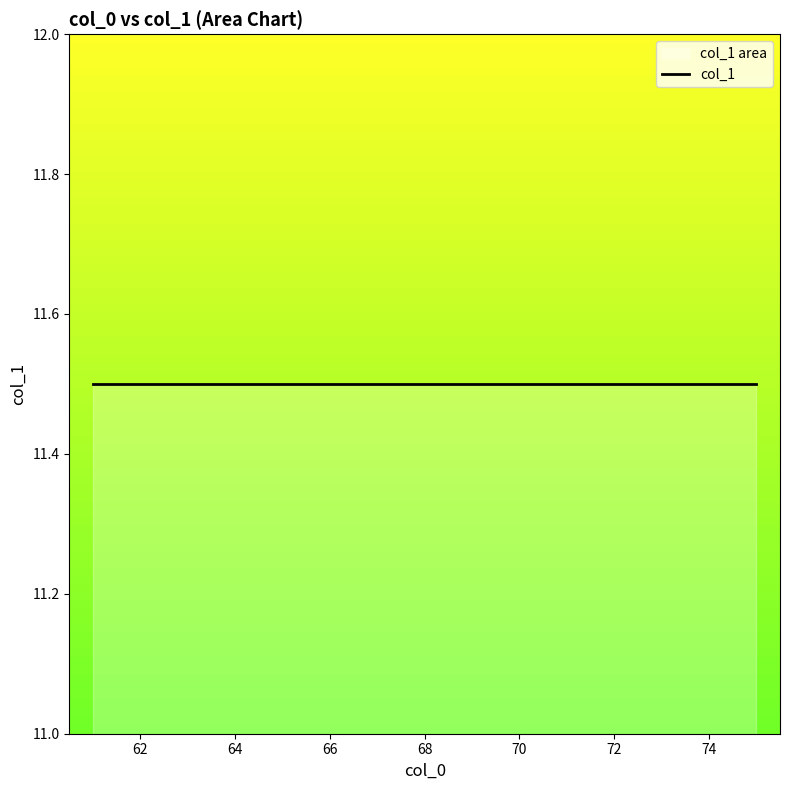

At which label is the value closest to 11?

61